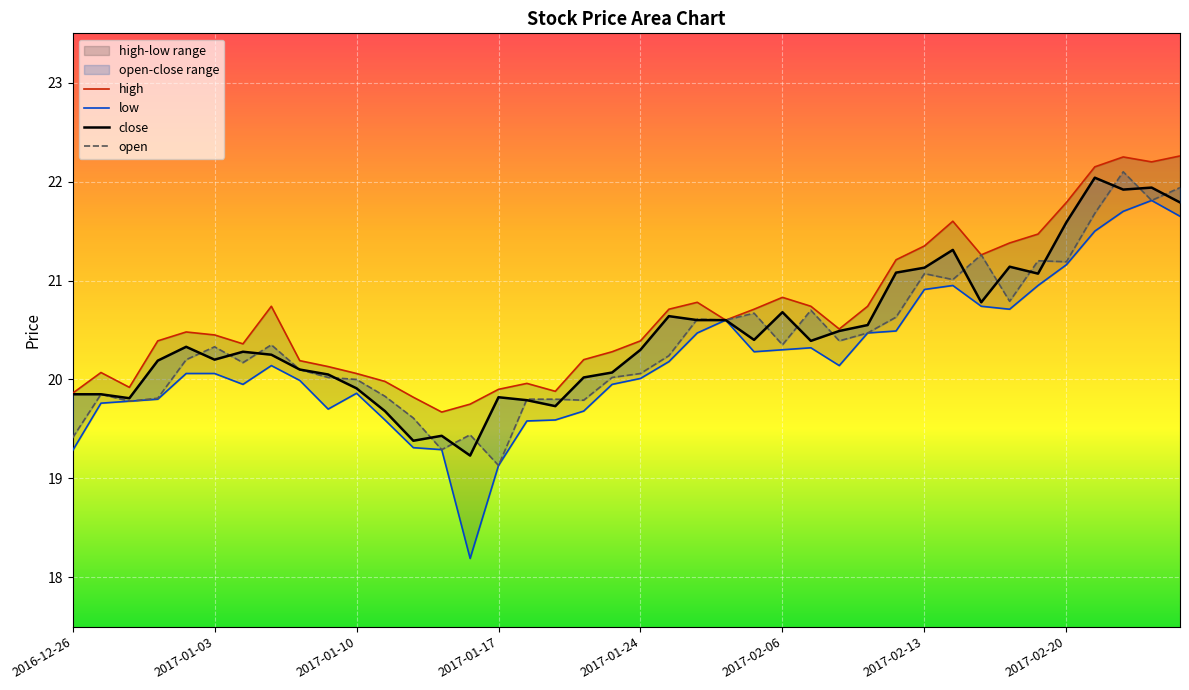

What is the label of the 17th point from the right?

2017-02-02